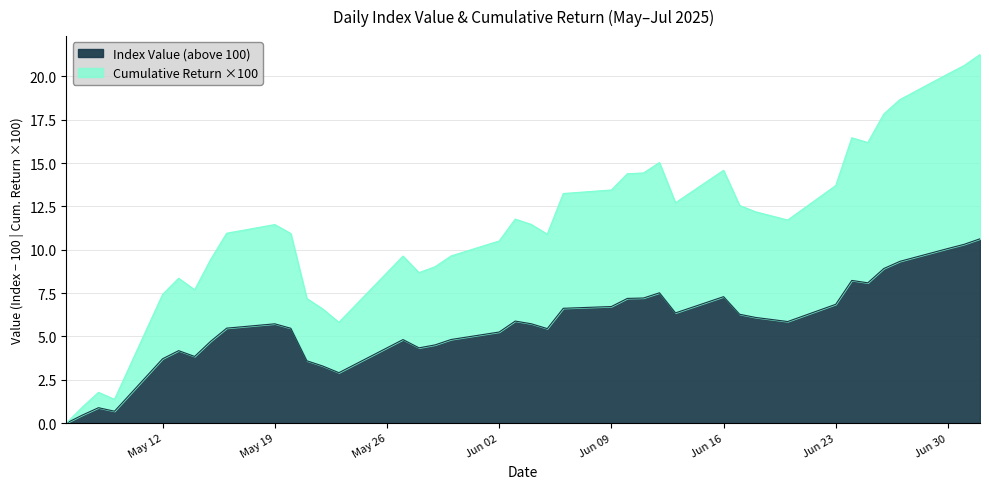

What is the spread (max minus min) of values at 2025-05-28?

4.3